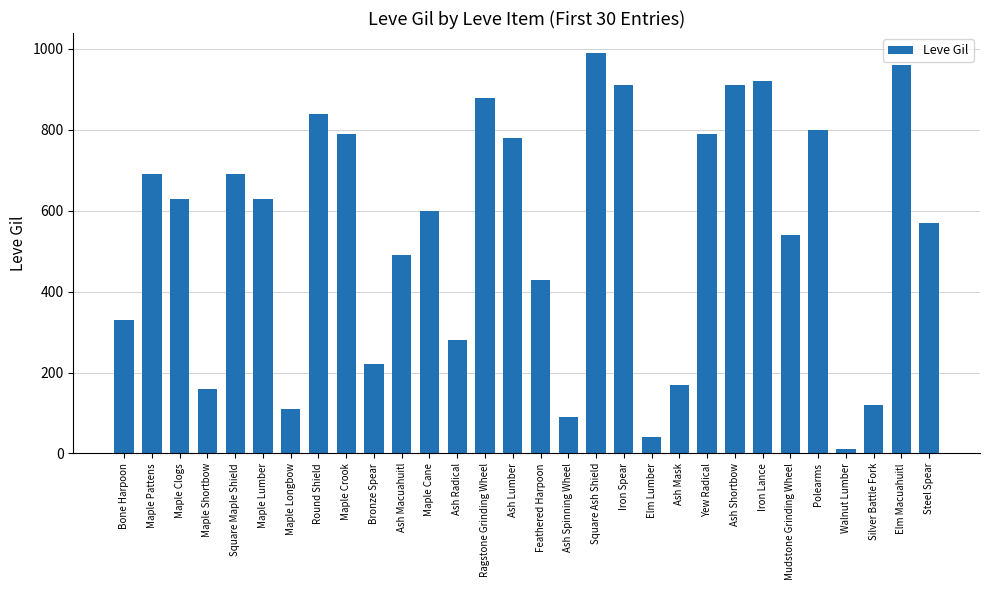

What is the maximum value shown in the chart?

990